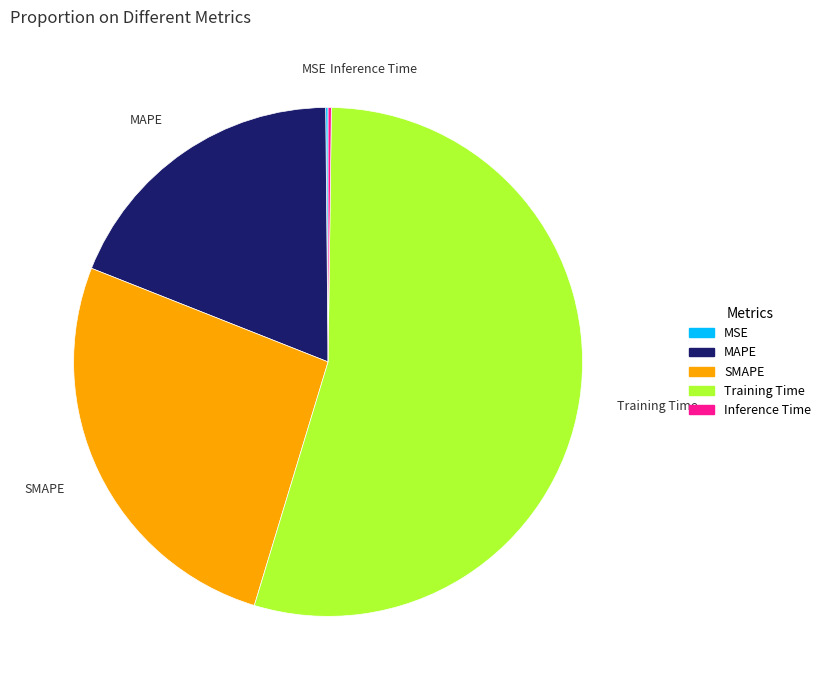

What is the largest slice in the pie chart?

Training Time